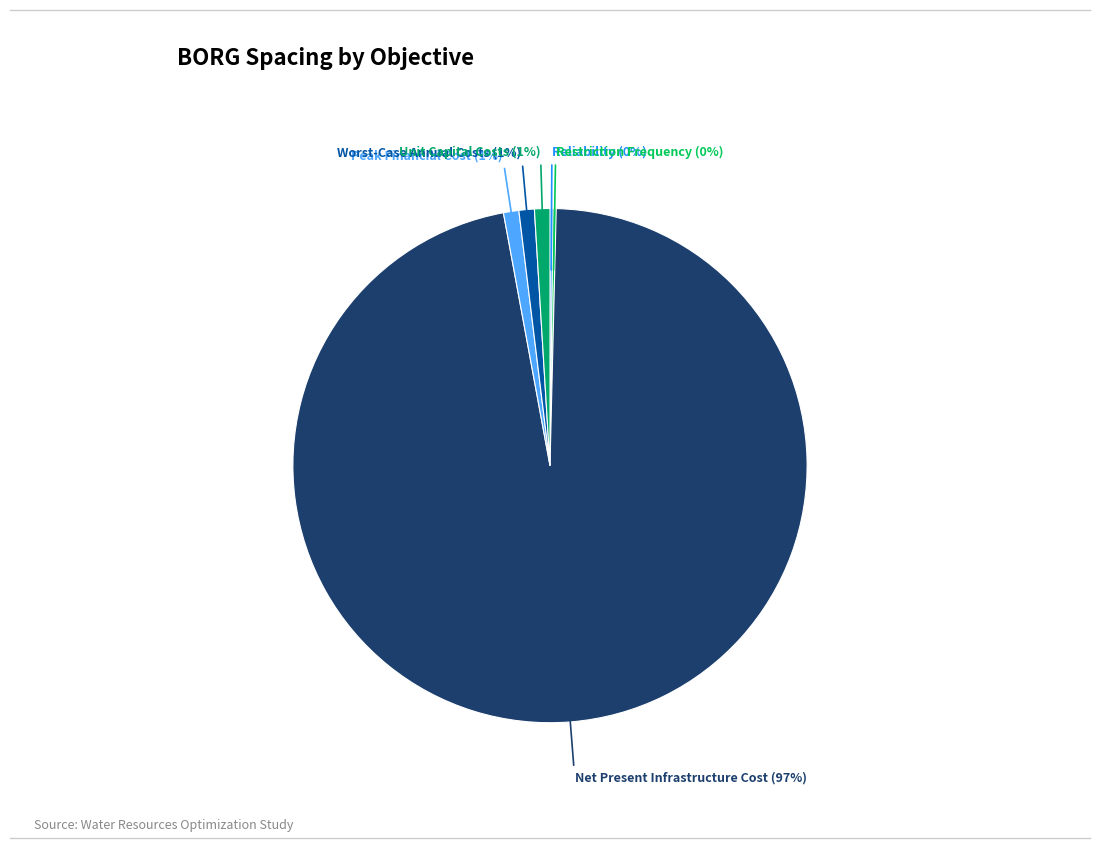

To the nearest percent, what is the difference between the Worst-Case Annual Costs and Net Present Infrastructure Cost slice percentages?

96%